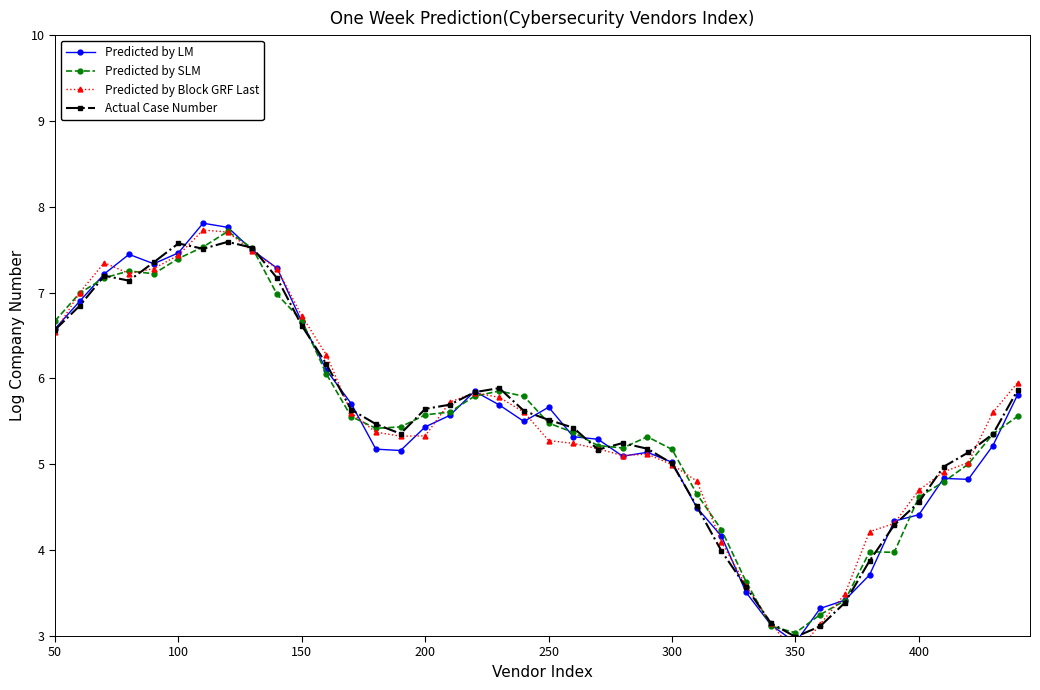

Which series ends up on top after the final intersection of Predicted by LM and Predicted by SLM?

Predicted by LM